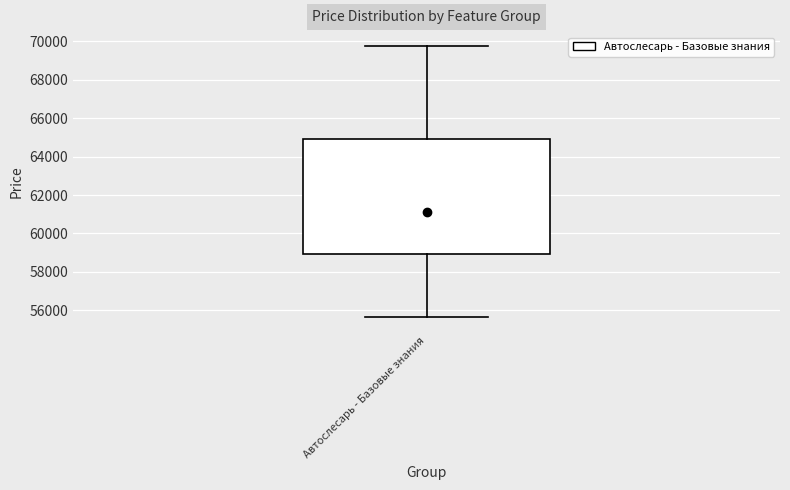

Where is the lower edge of the box for Автослесарь - Базовые знания on the y-axis? The values are not printed on the chart, so give them approximately, as read against the axis.

59000